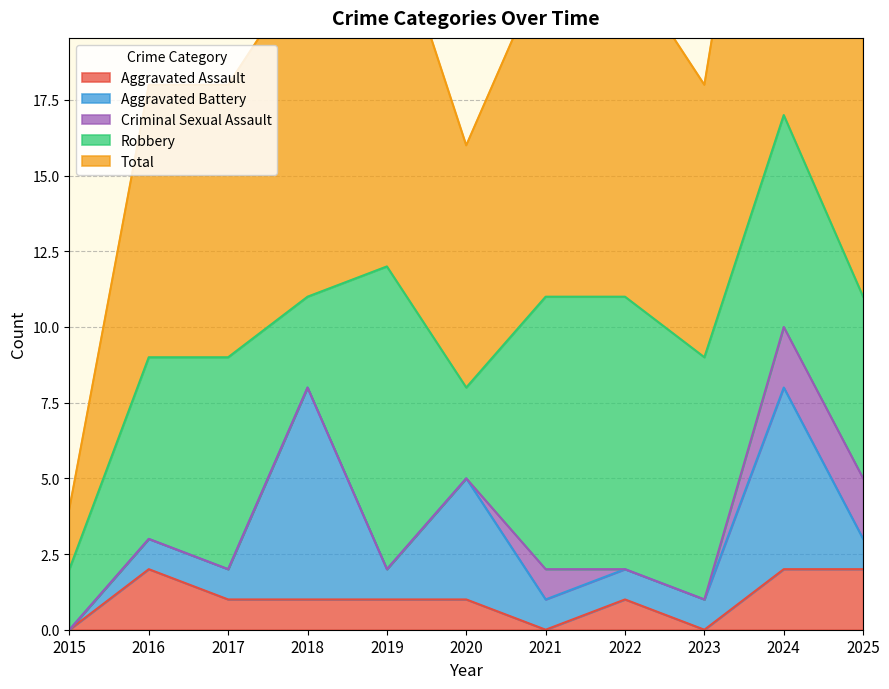

What is the difference between the Aggravated Battery values at 2015 and 2025?

1